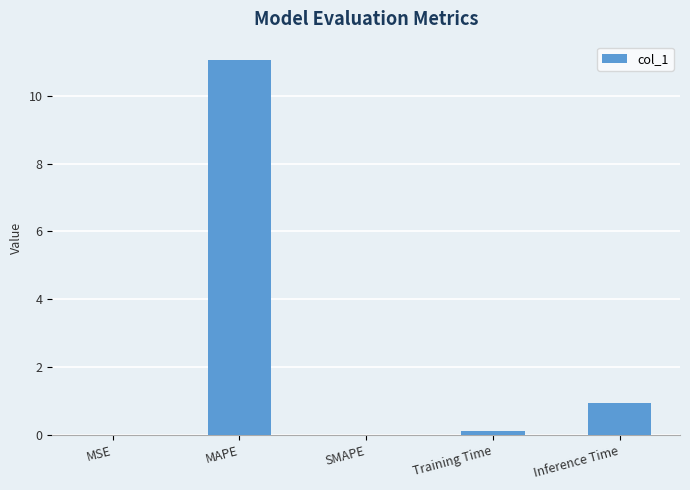

What is the sum of all values?

12.1